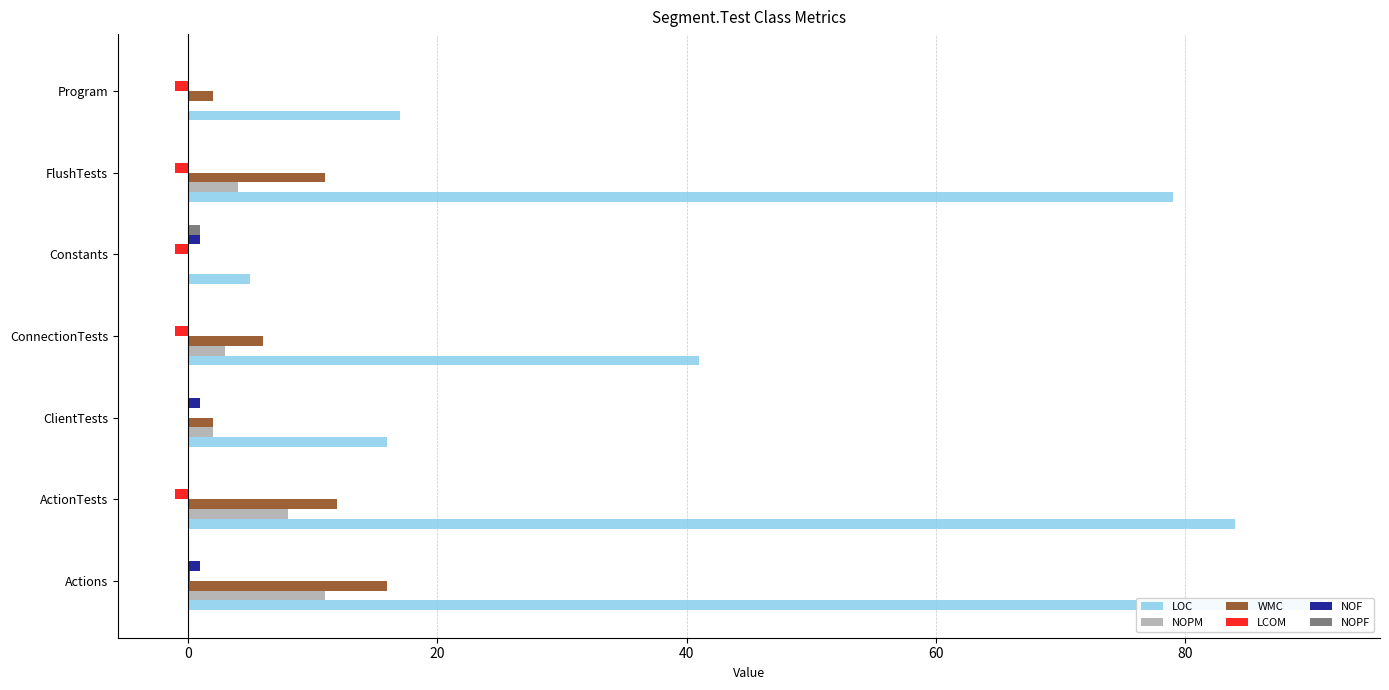

What are all the series names shown in the legend?

LOC, NOPM, WMC, LCOM, NOF, NOPF